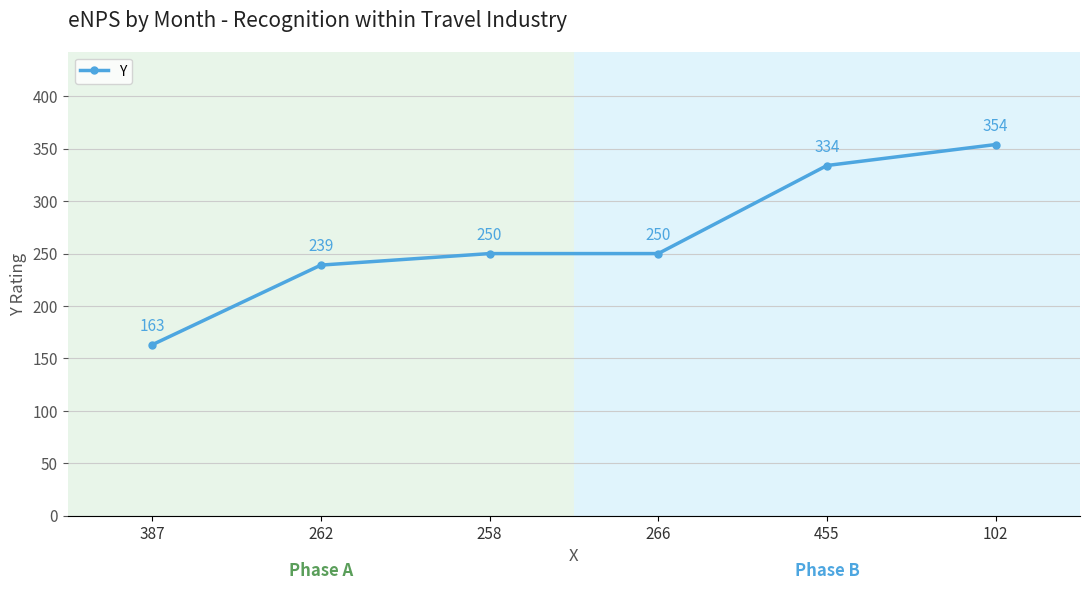

True or false: the data shows 163 at 387.

True